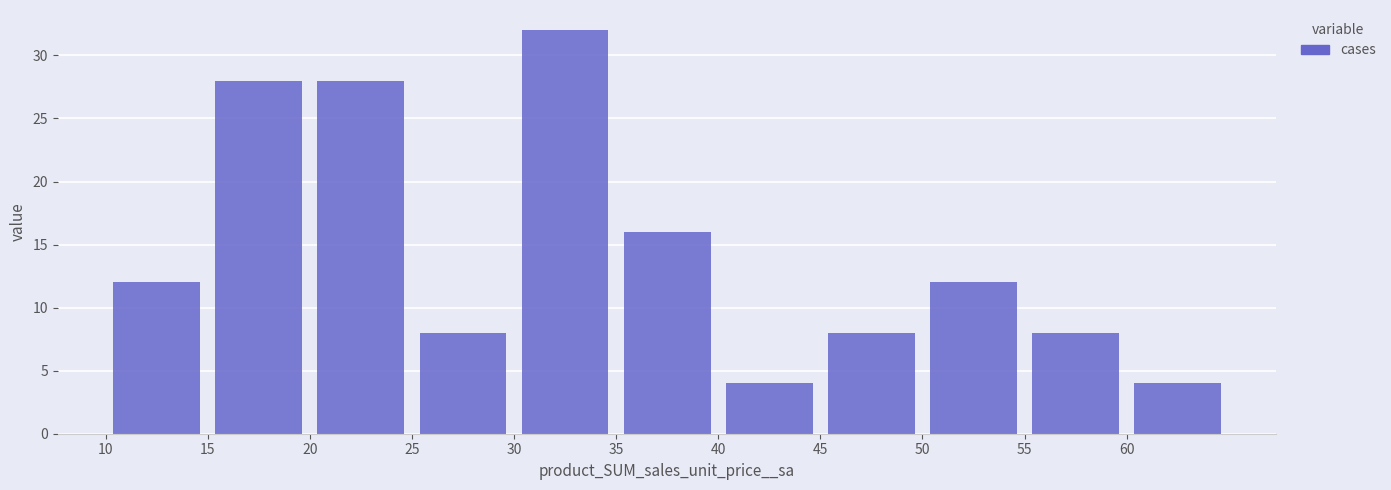

How tall is the bar that spans 35 to 40 on the x-axis? The values are not printed on the chart, so give them approximately, as read against the axis.

16